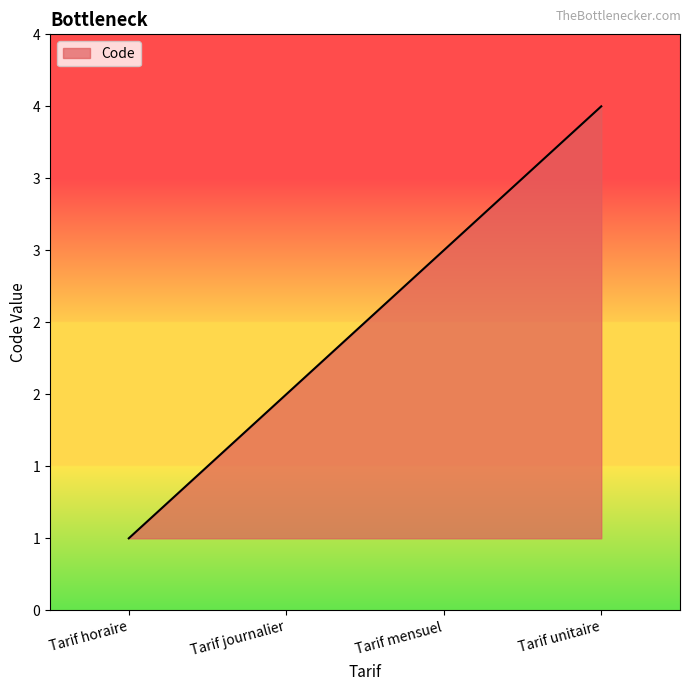

Does the chart have visible grid lines?

No